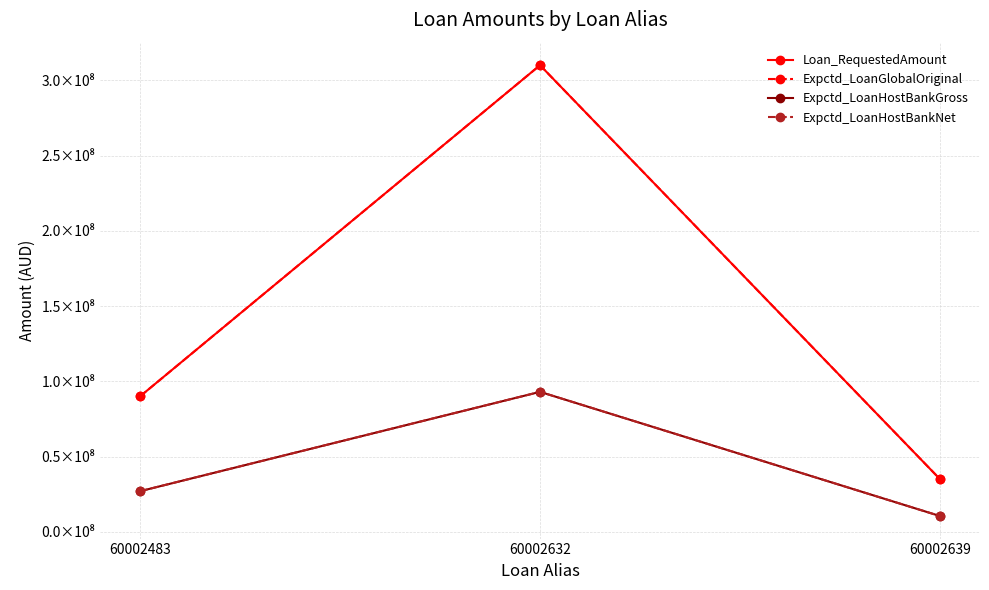

Does the chart have visible grid lines?

Yes